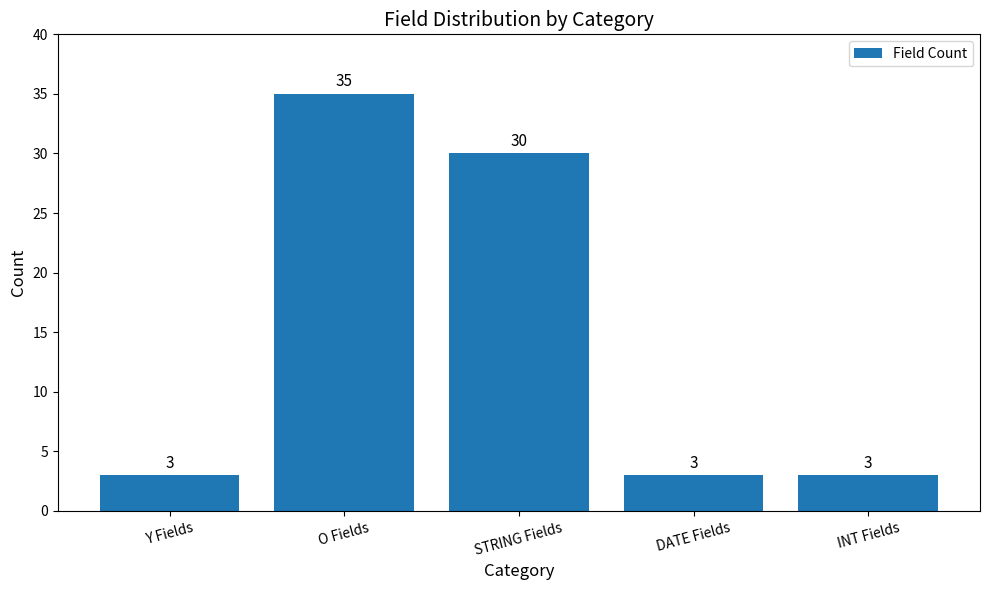

True or false: the data shows 30 at STRING Fields.

True